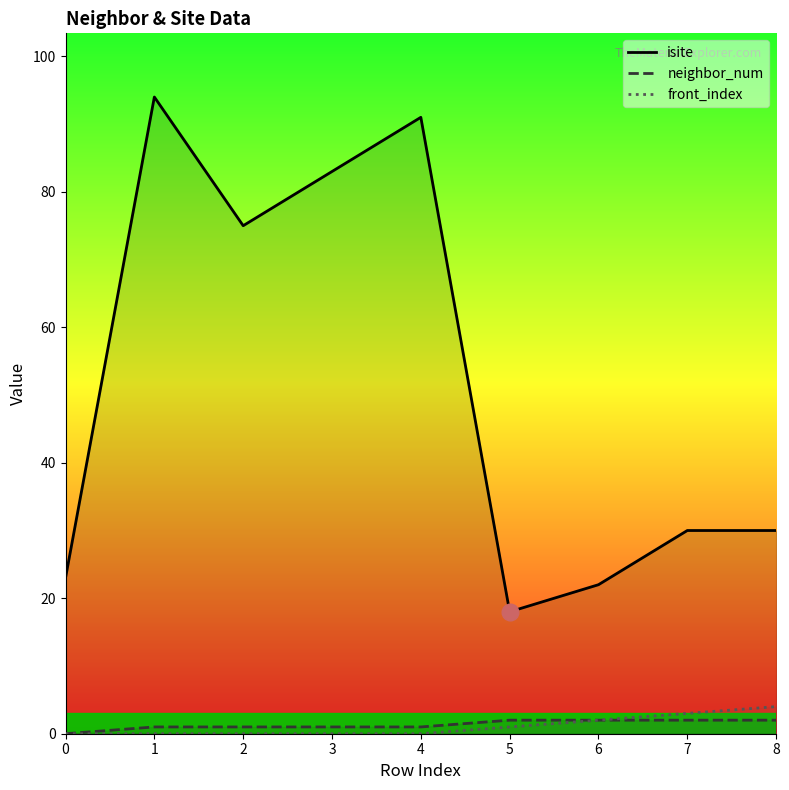

How many values in the neighbor_num series exceed 1?

4